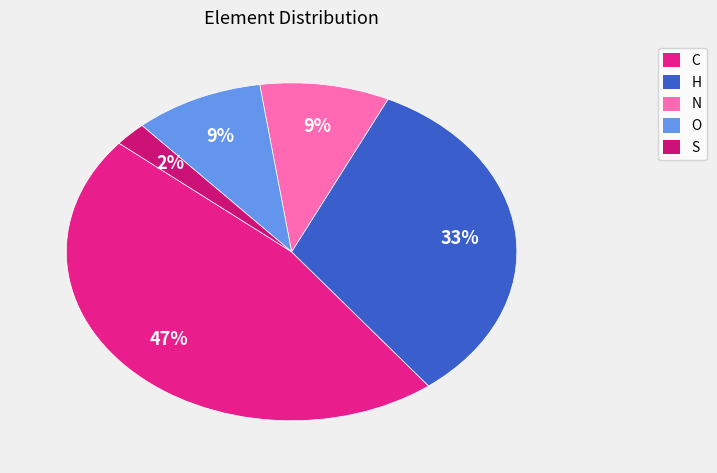

Is there any slice that represents more than half of the pie?

No